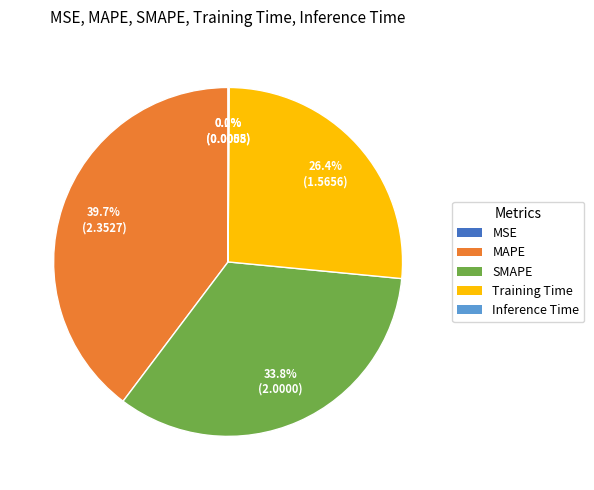

What is the largest slice in the pie chart?

MAPE